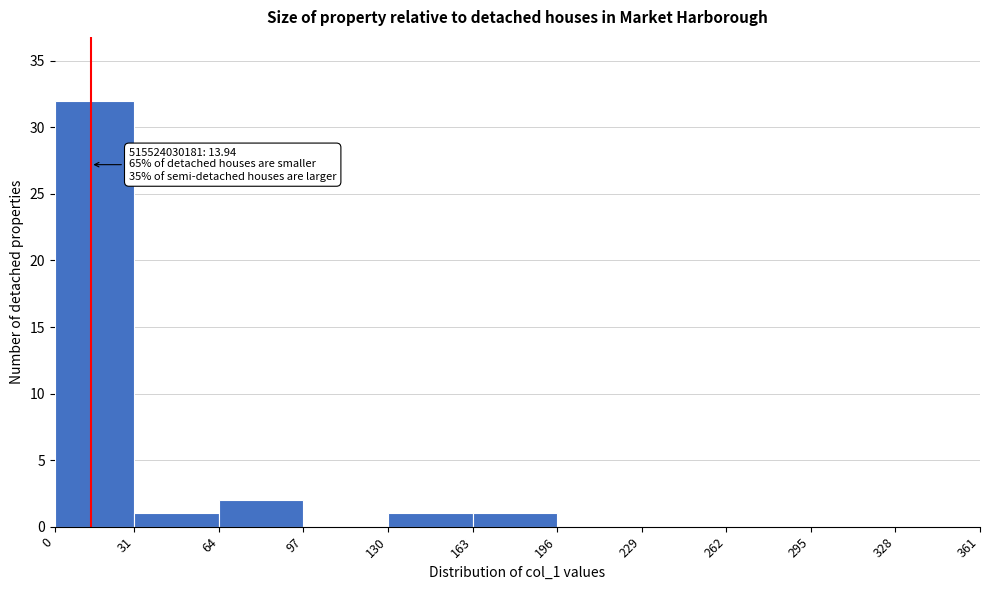

Over which range of the x-axis is the bar tallest?

0 to 31